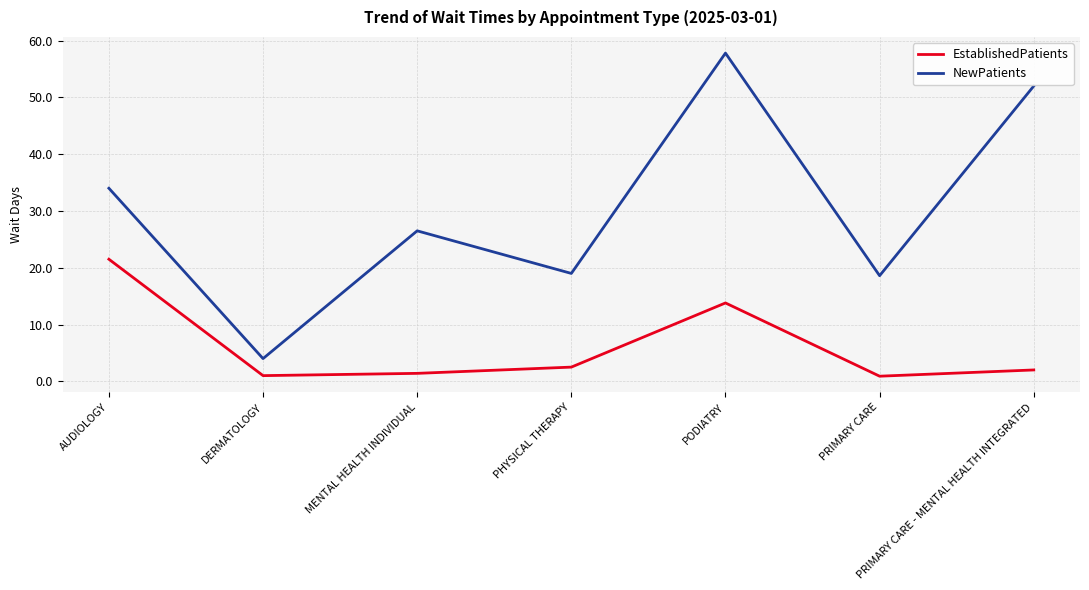

What position from the right is AUDIOLOGY?

7